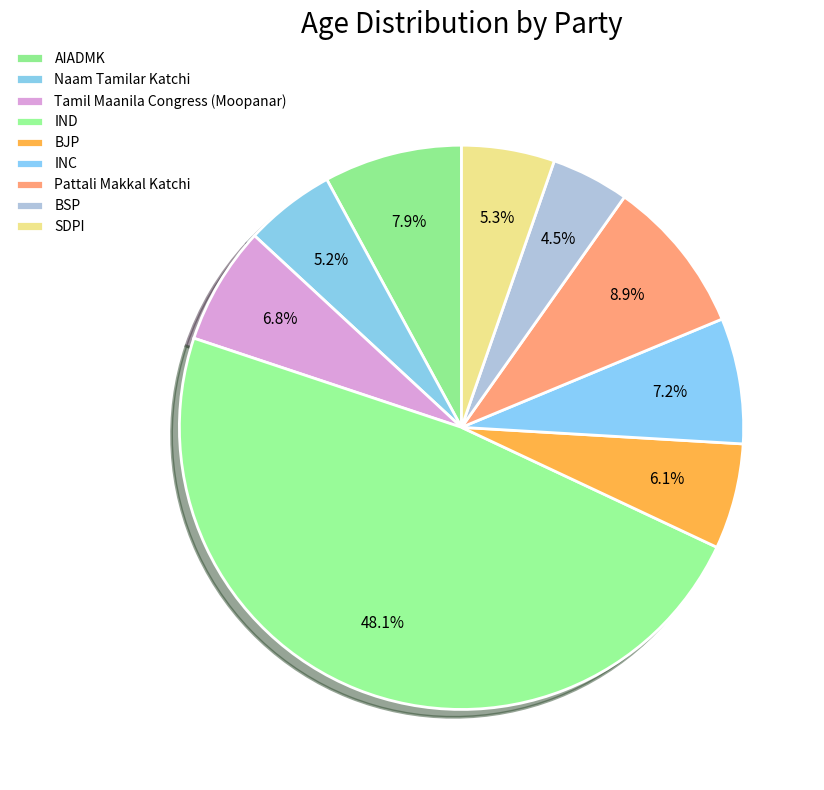

The INC slice represents 1% of the pie. True or false?

False